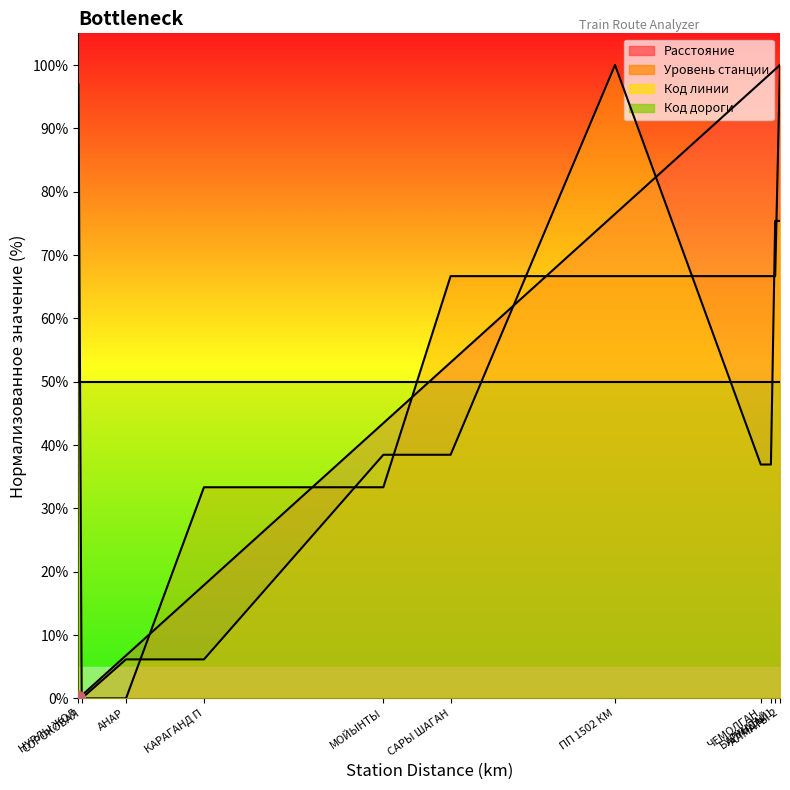

At how many categories does at least one series exceed 7?

11